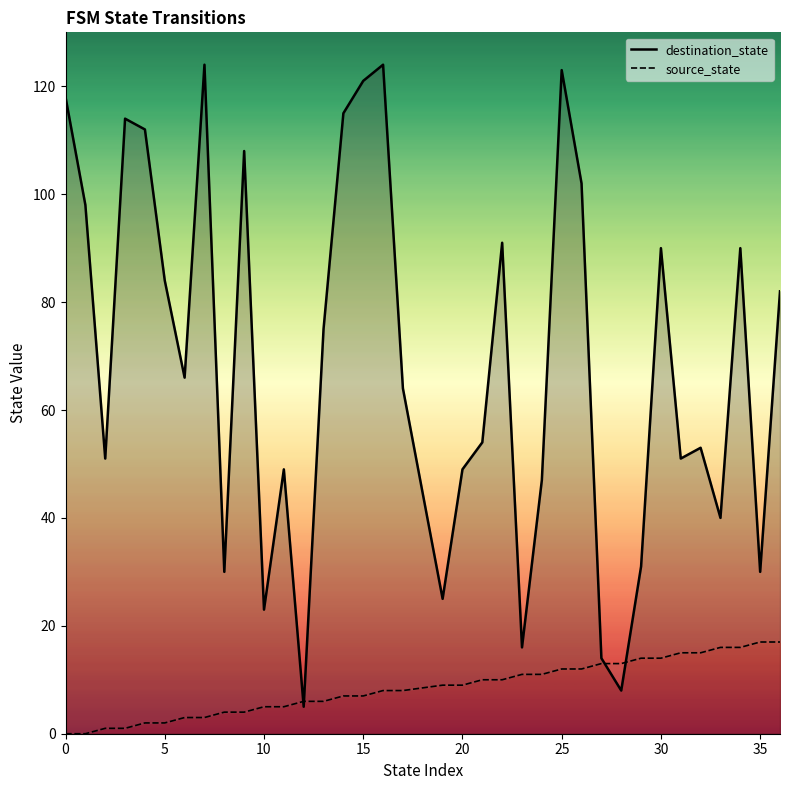

What is the value of the destination_state point at the 13th from the left?

5